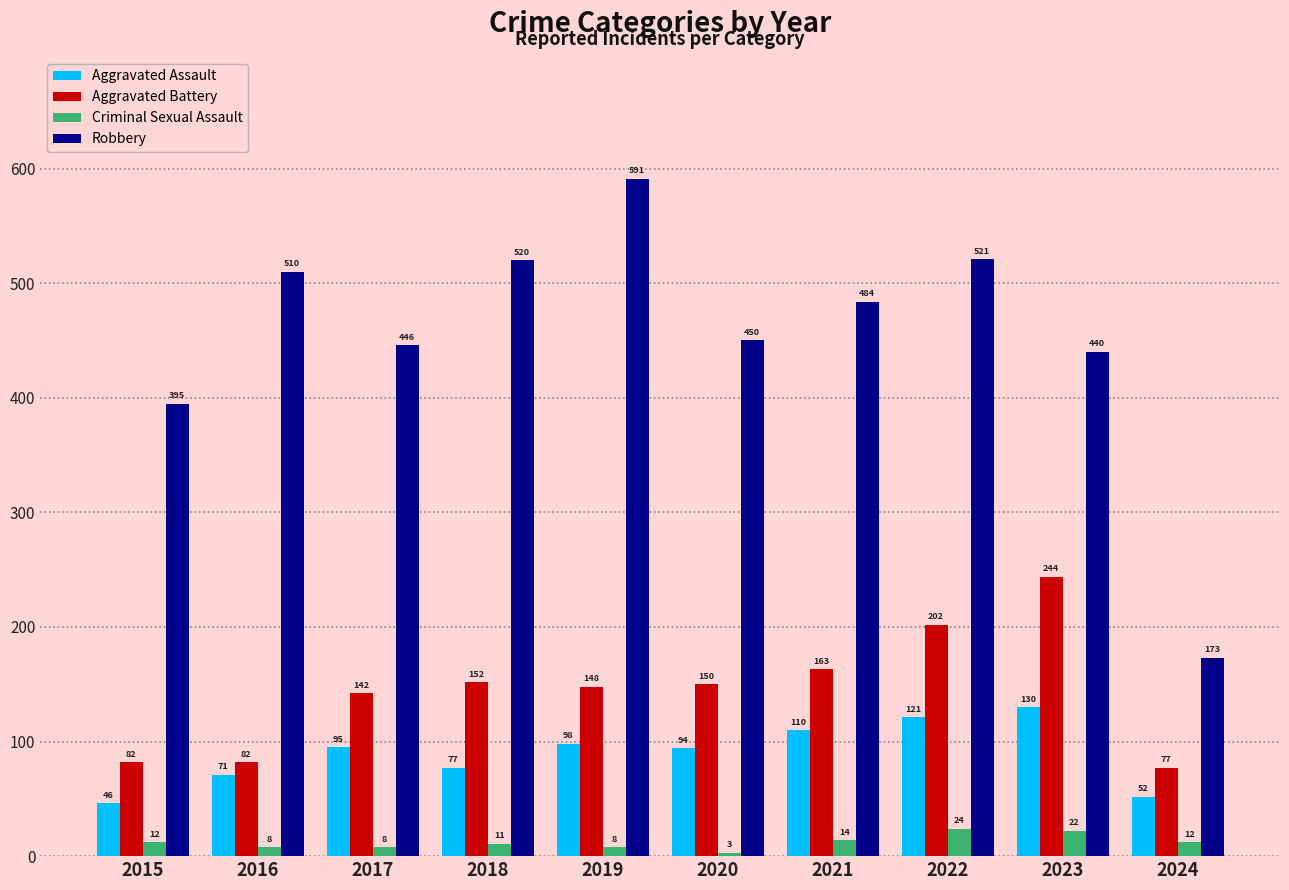

What is the lowest value of the Aggravated Assault series?

46